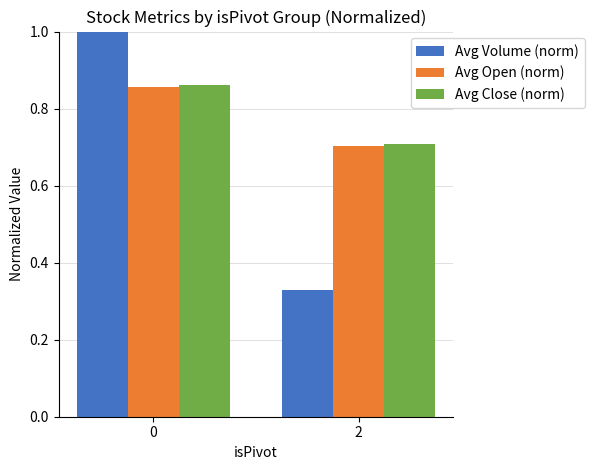

Rank the categories by Avg Volume (norm) value from highest to lowest.

0, 2